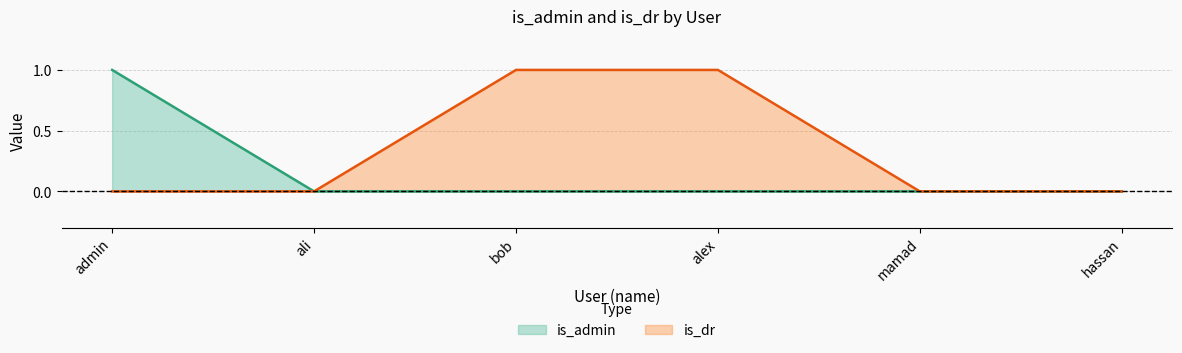

What is the label of the 5th point from the left?

mamad